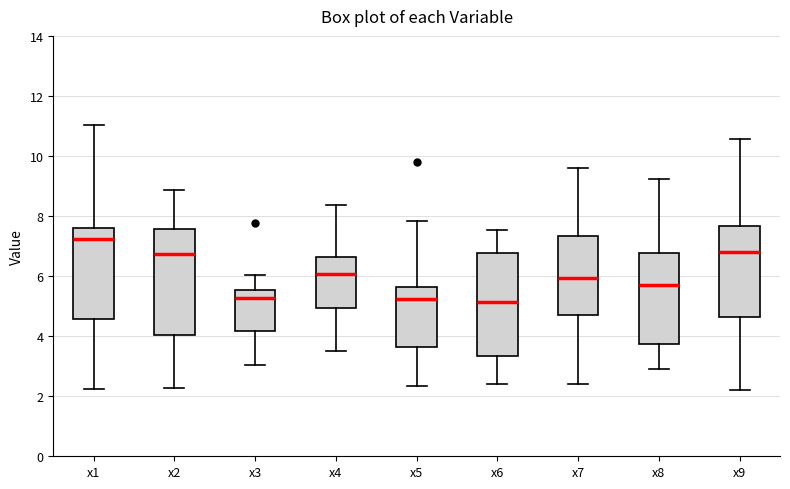

Which box has the highest median line?

x1